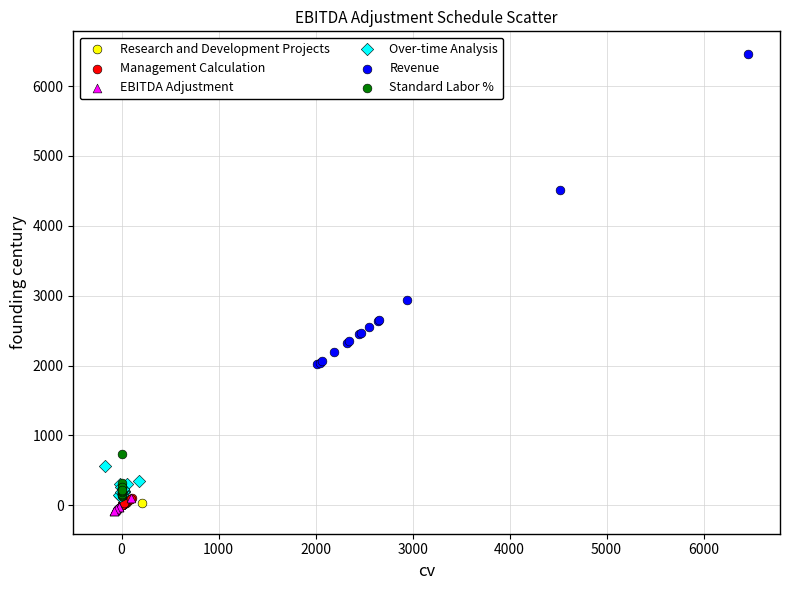

Which series has the largest Y range (max minus min)?

Revenue